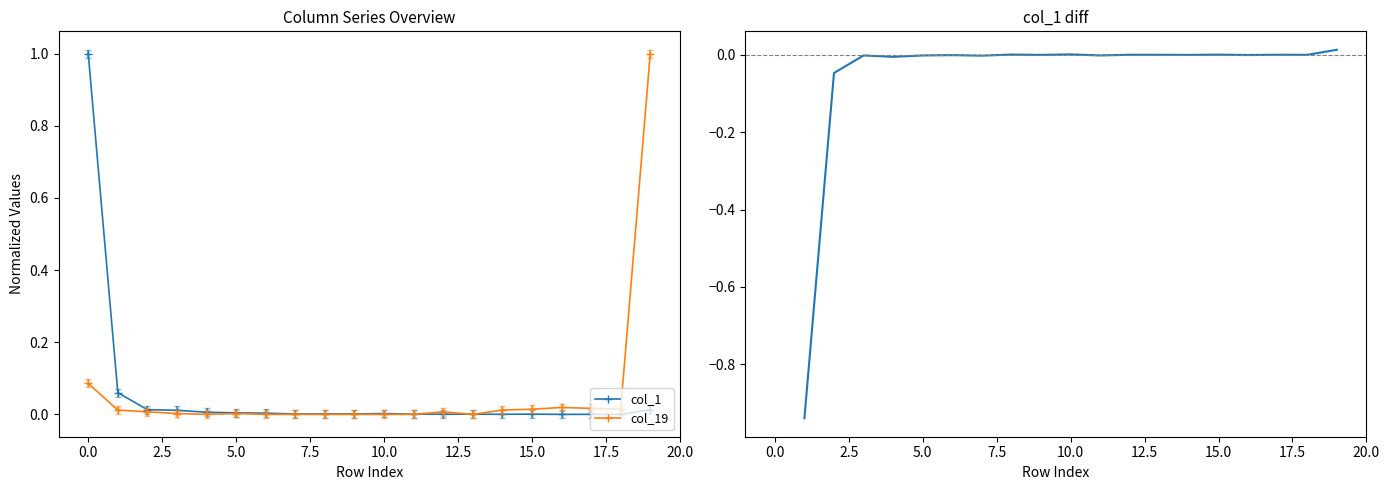

True or false: col_19 has a value of 0.3 at 10.0.

False